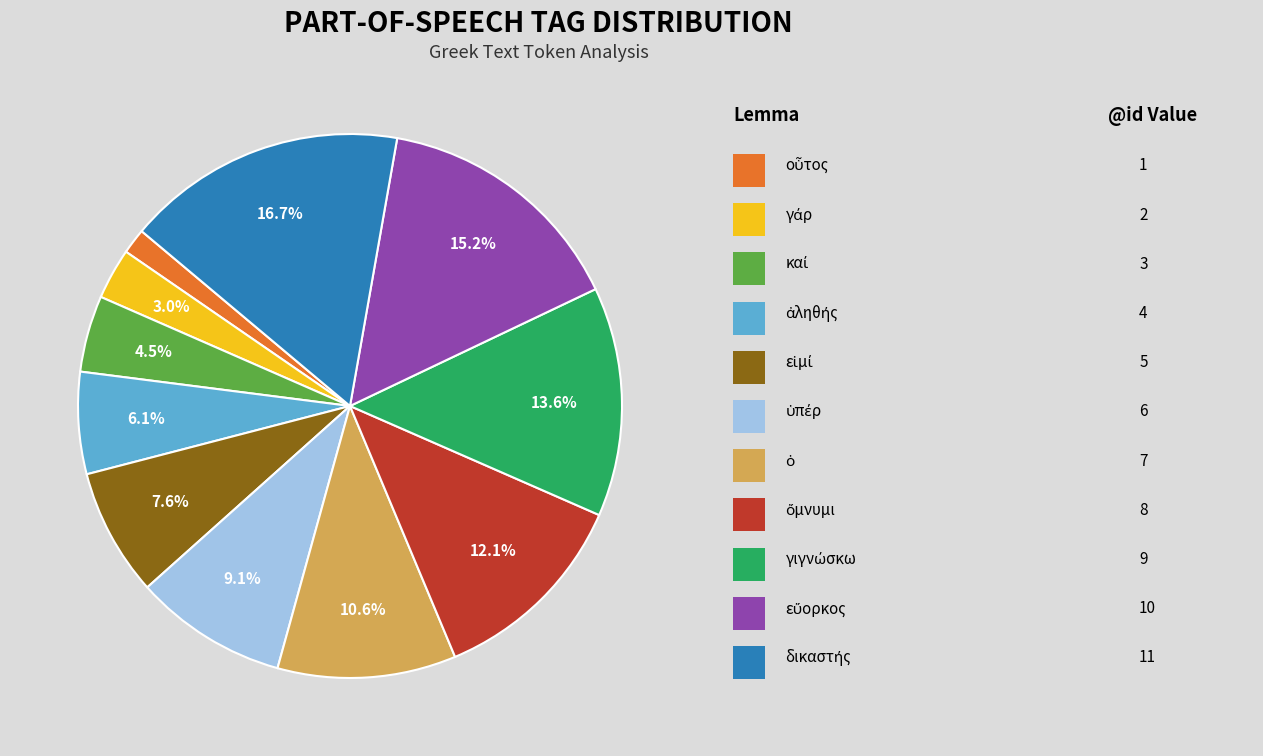

Is there any slice that represents more than half of the pie?

No